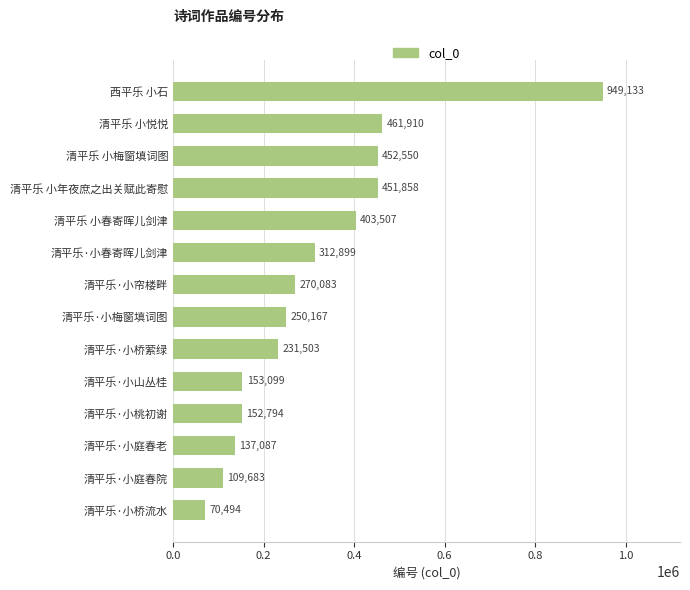

Reading top to bottom, list all the values displayed in this chart.

949133	461910	452550	451858	403507	312899	270083	250167	231503	153099	152794	137087	109683	70494